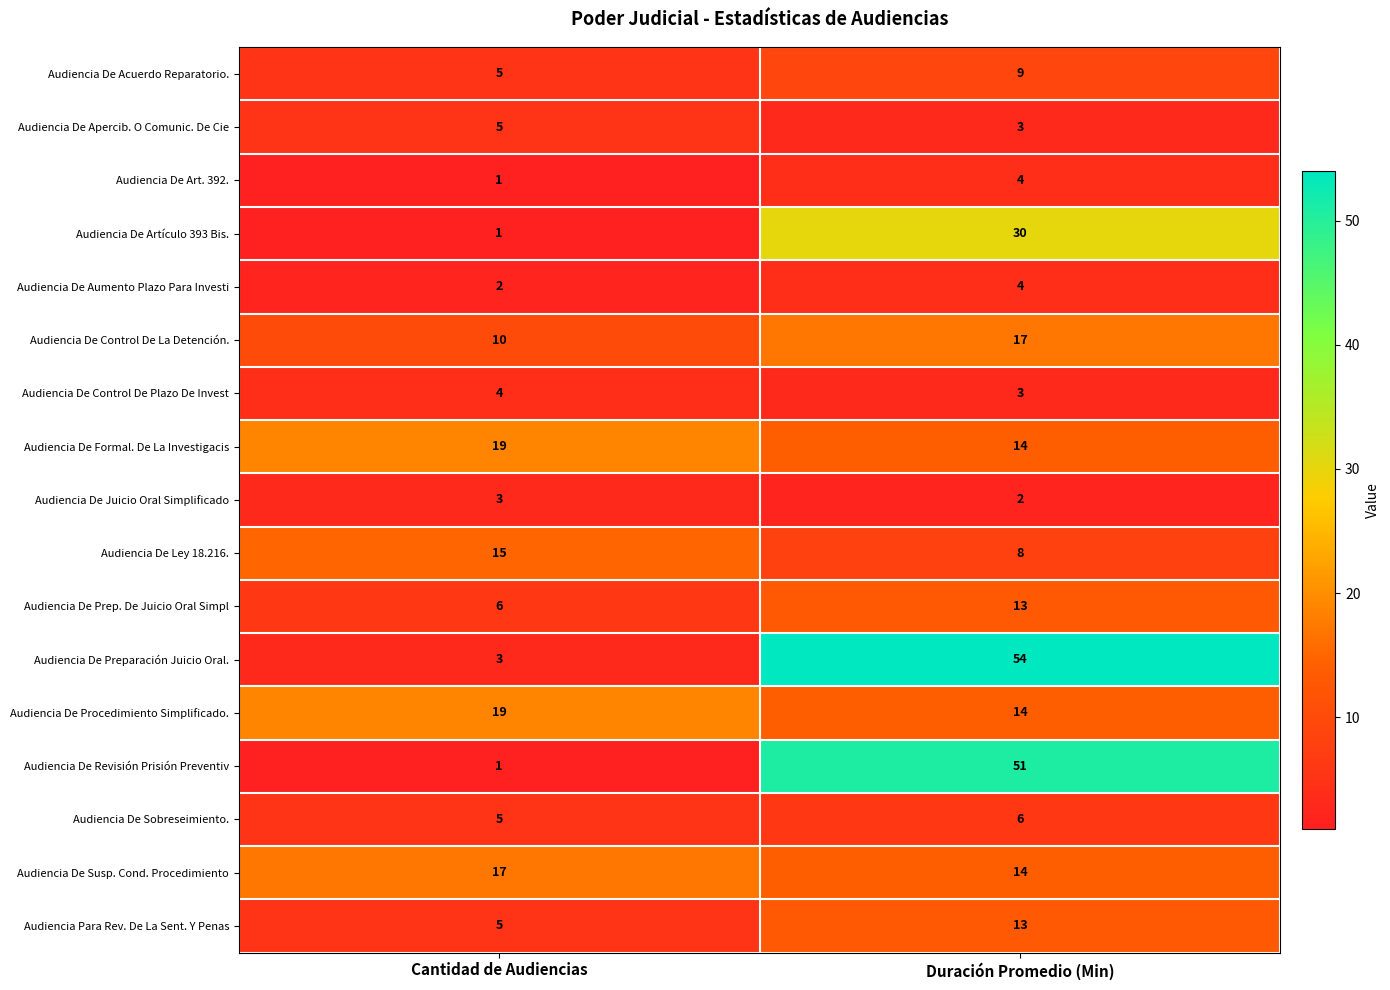

What is the total value across all series at Cantidad de Audiencias?

121